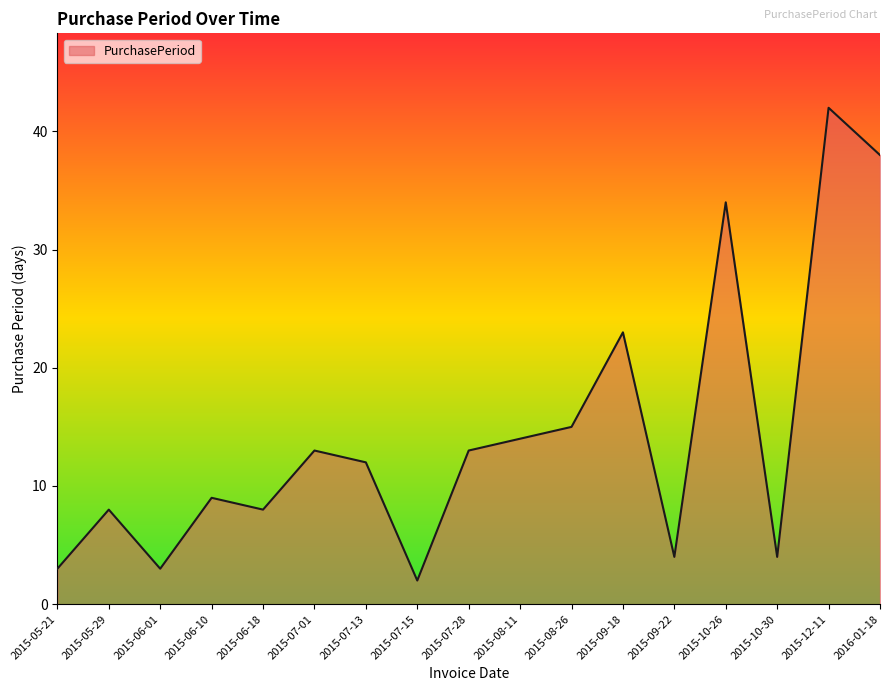

Does the chart have visible grid lines?

No